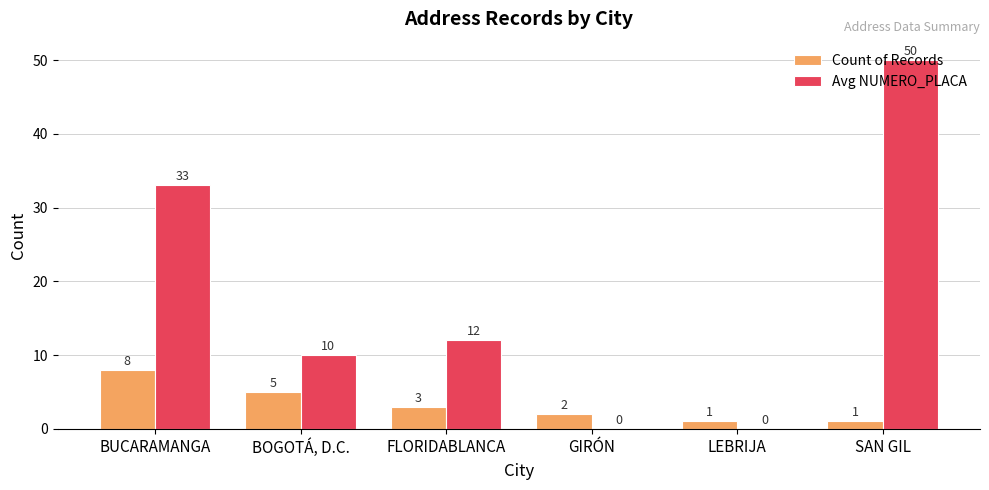

Where is Avg NUMERO_PLACA nearest to the value 25?

BUCARAMANGA